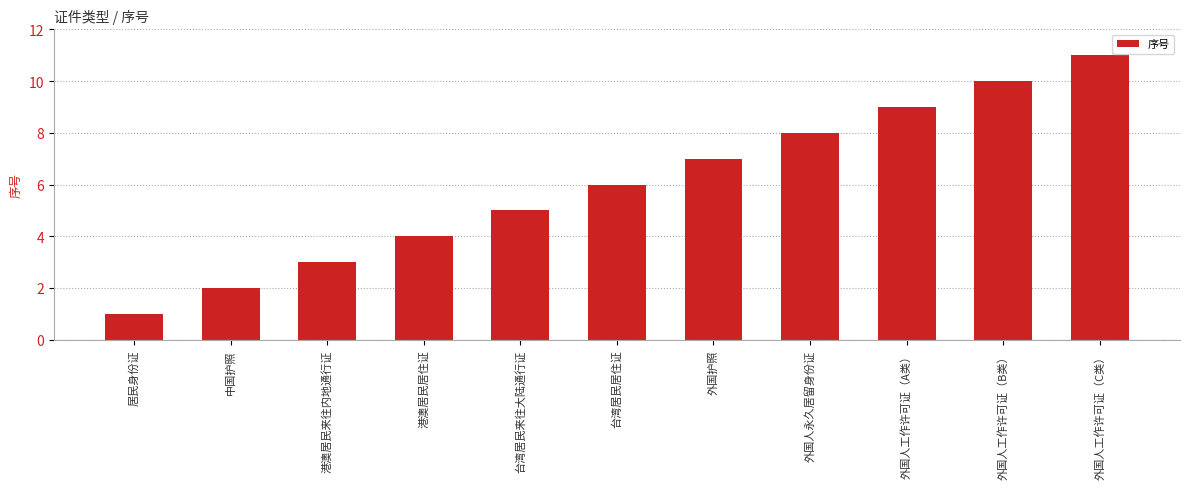

What is the value of the 1st bar from the left?

1